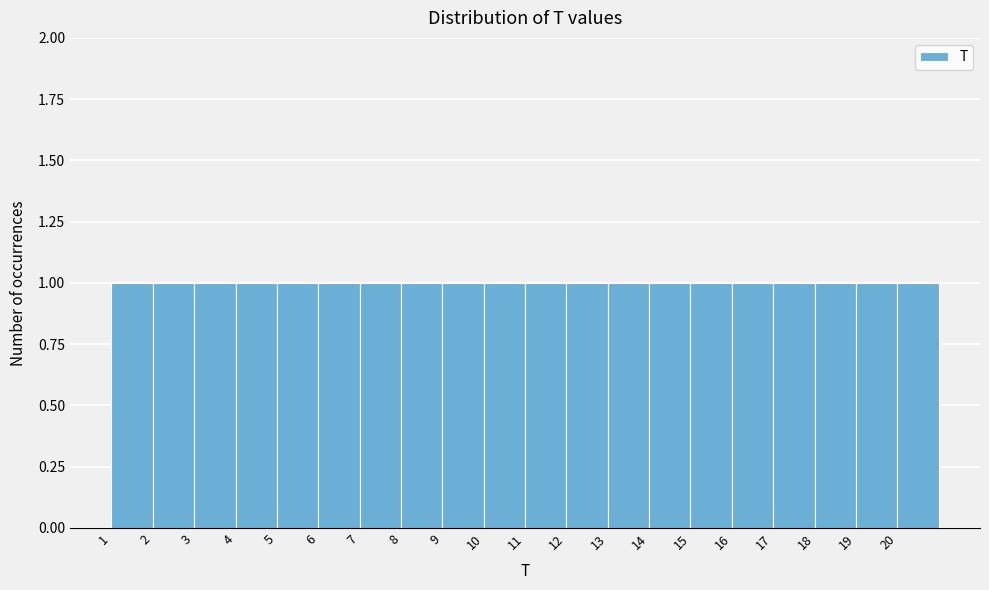

Reading left to right, transcribe this chart: for each bar, give the range it covers on the x-axis and its height. The values are not printed on the chart, so give them approximately, as read against the axis.

1 to 2: 1
2 to 3: 1
3 to 4: 1
4 to 5: 1
5 to 6: 1
6 to 7: 1
7 to 8: 1
8 to 9: 1
9 to 10: 1
10 to 11: 1
11 to 12: 1
12 to 13: 1
13 to 14: 1
14 to 15: 1
15 to 16: 1
16 to 17: 1
17 to 18: 1
18 to 19: 1
19 to 20: 1
20 to 21: 1